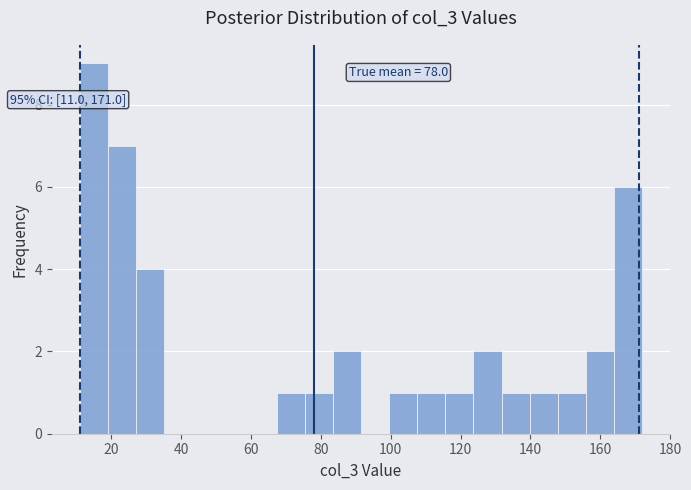

Which range on the x-axis has the tallest bar?

12 to 20